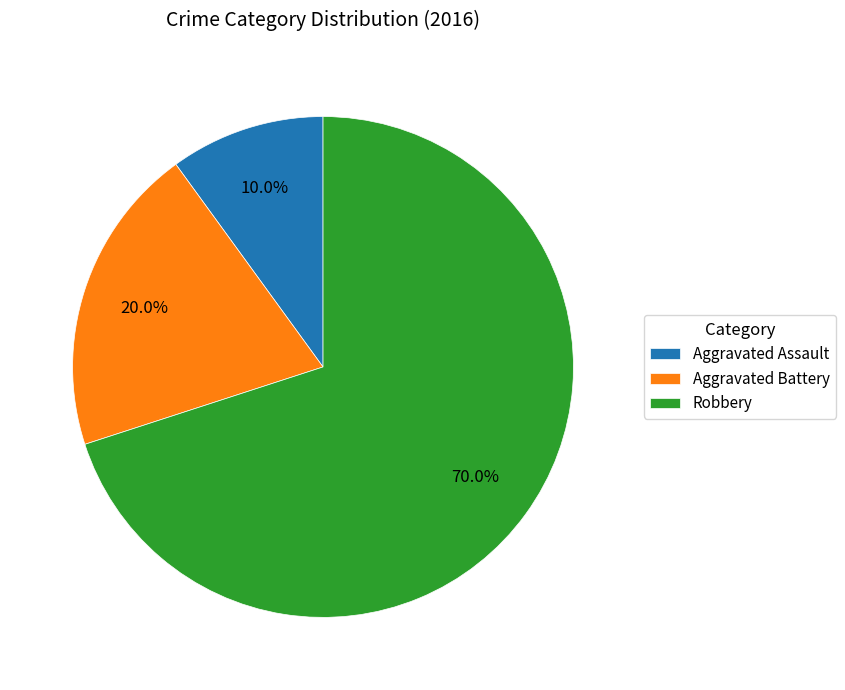

Rank the categories by value from highest to lowest.

Robbery, Aggravated Battery, Aggravated Assault